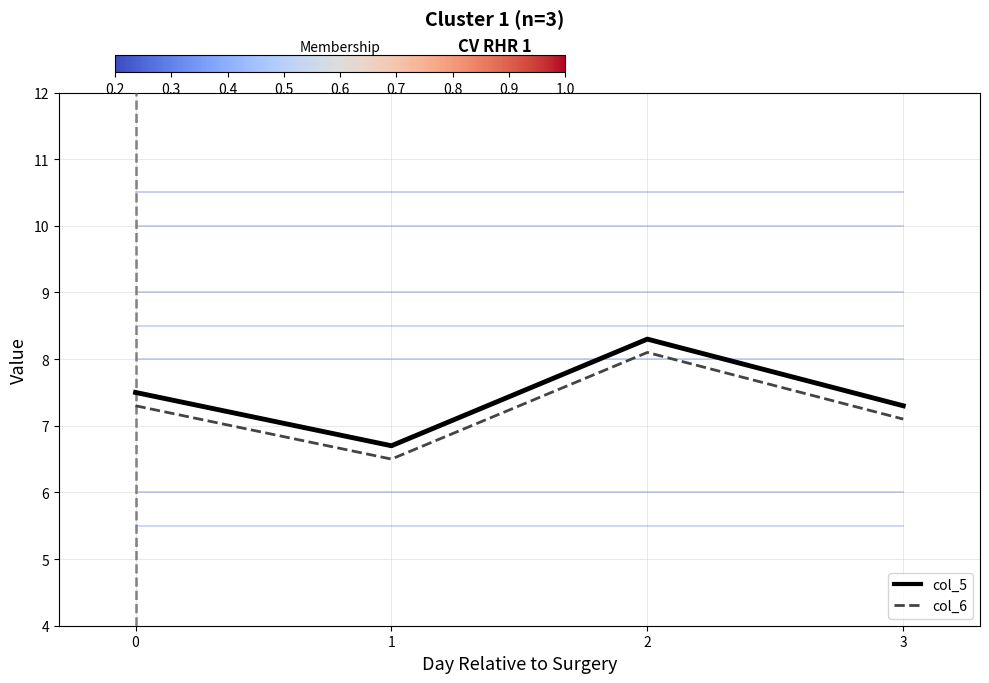

What is the total value across all series at 1?

13.2